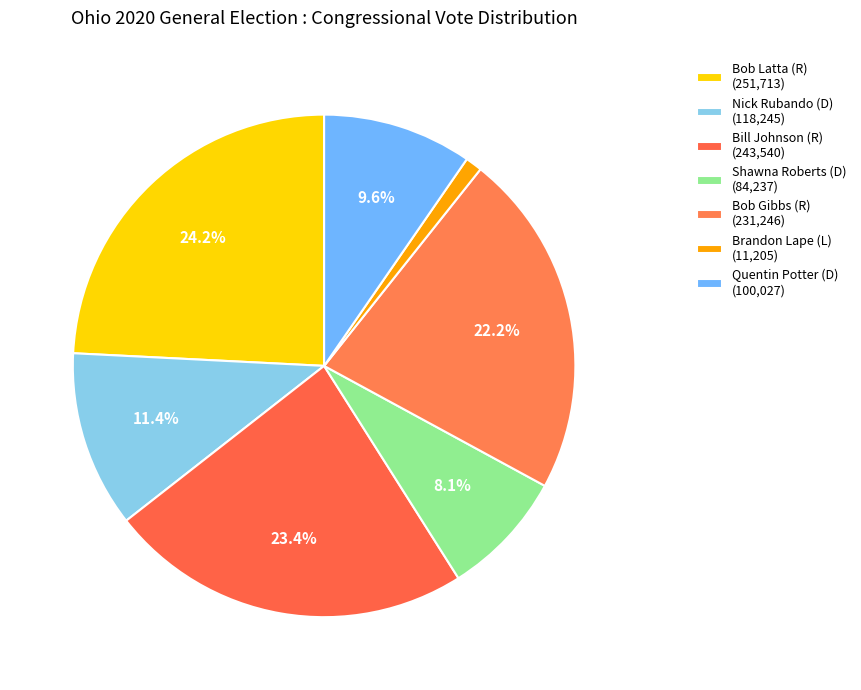

How many slices are in this pie chart?

7